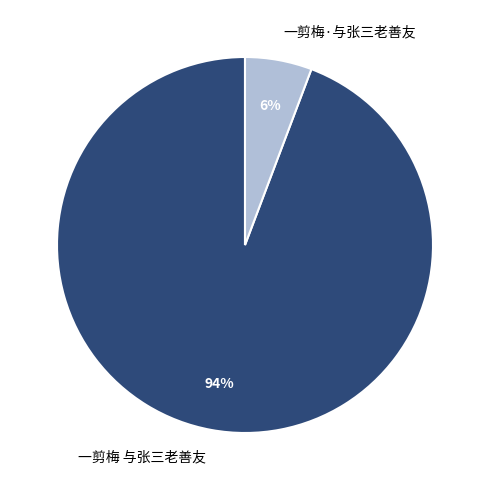

Which category has the biggest portion of the pie?

一剪梅 与张三老善友